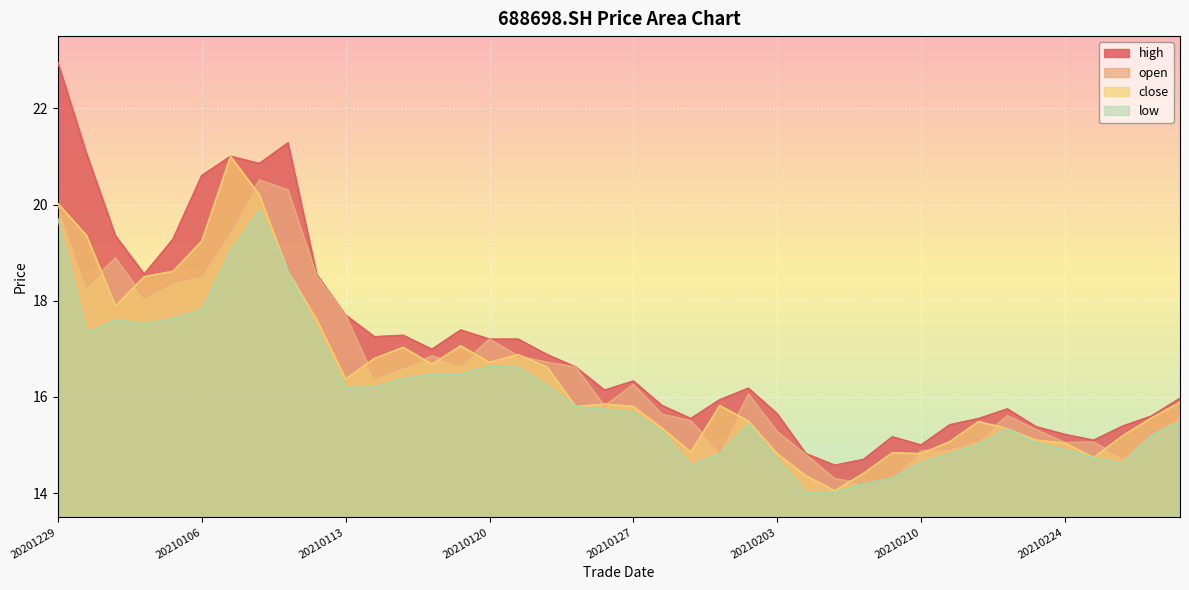

What are all the series names shown in the legend?

high, open, close, low